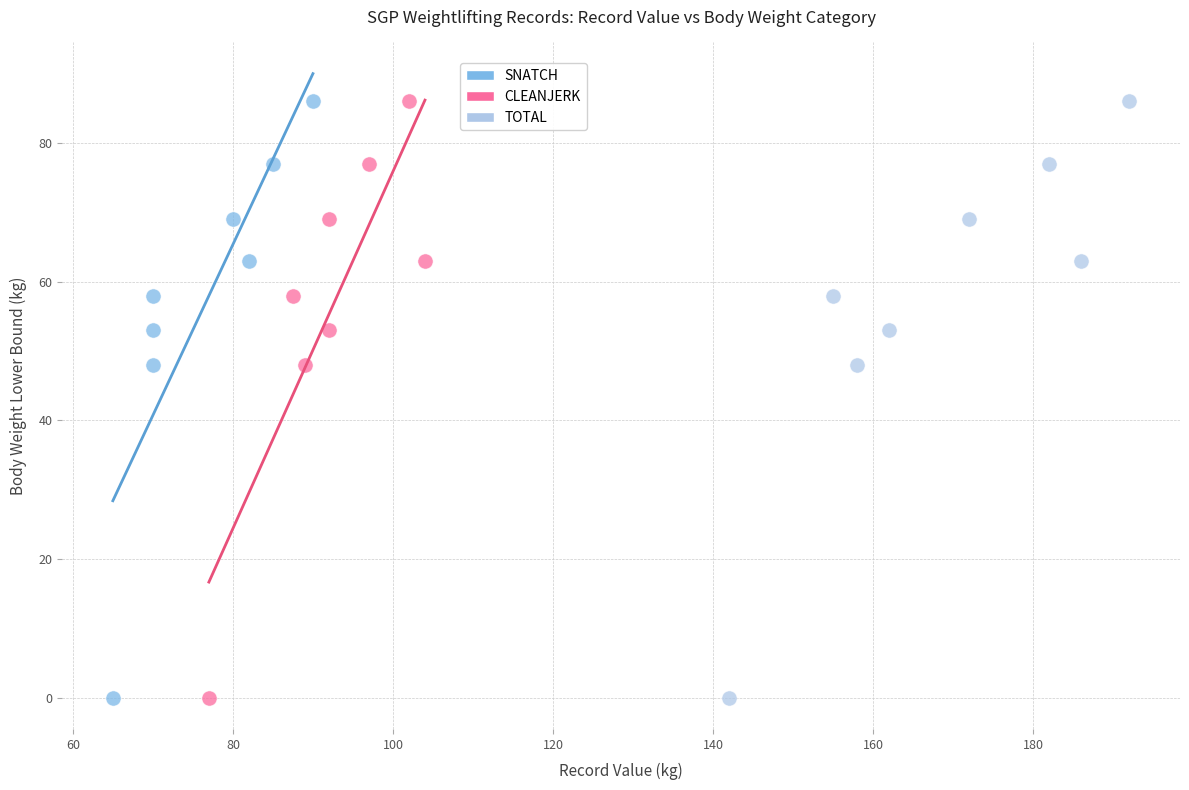

What are all the series names shown in the legend?

SNATCH, CLEANJERK, TOTAL